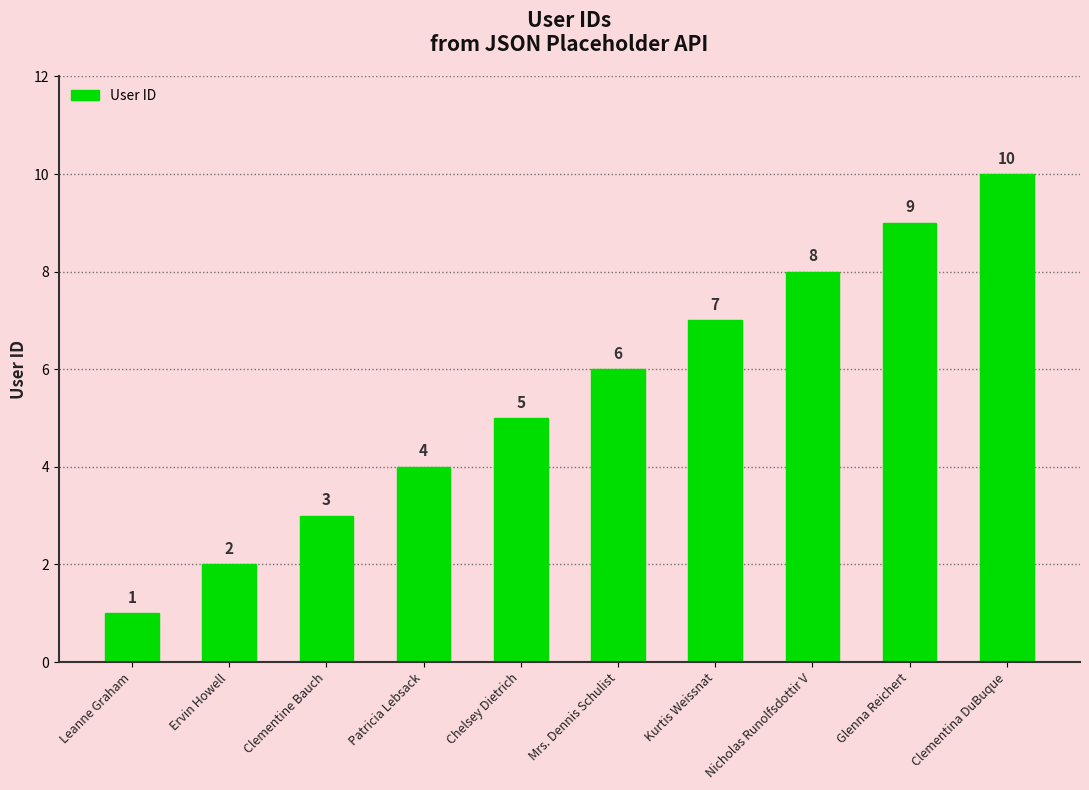

Reading left to right, extract all data points from this chart.

1	2	3	4	5	6	7	8	9	10